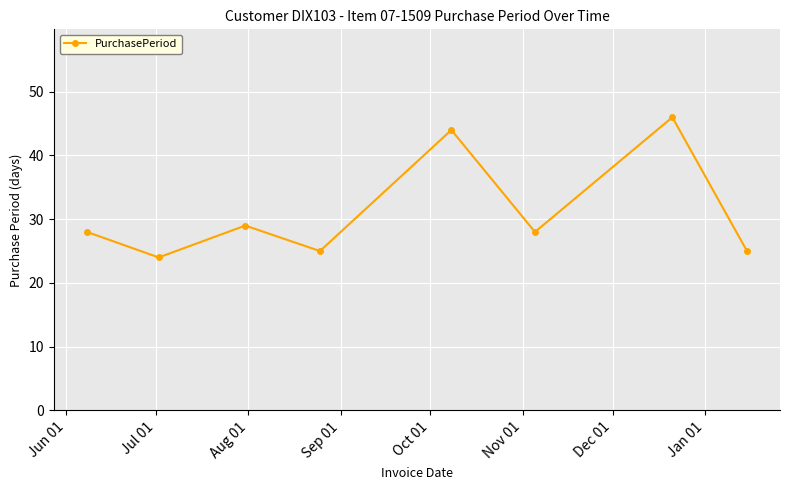

What is the maximum value shown in the chart?

46